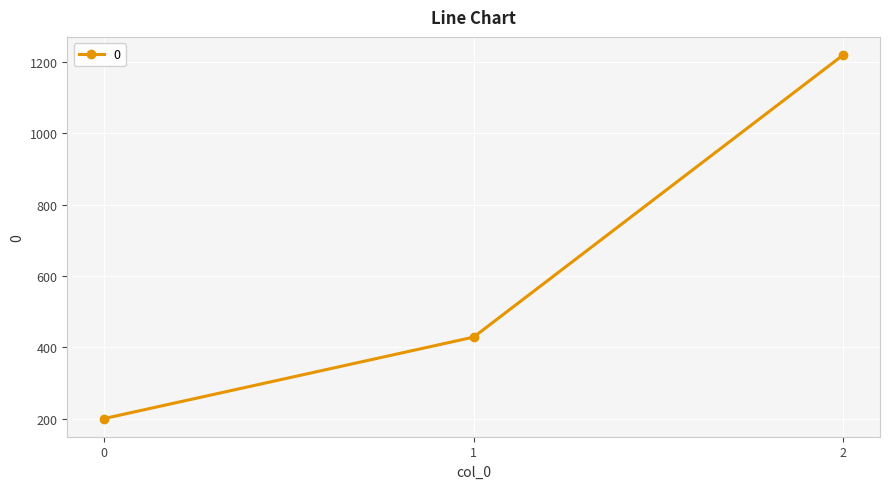

The chart shows a value of 1220.0 at 2. True or false?

True